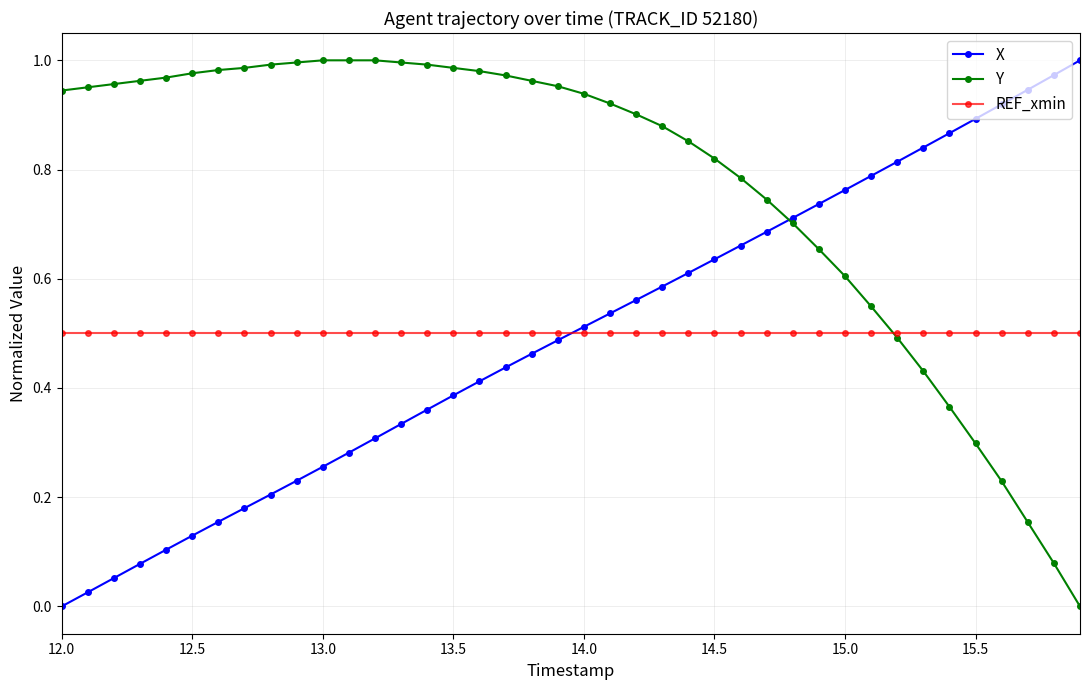

Which series has the largest total across all categories?

Y